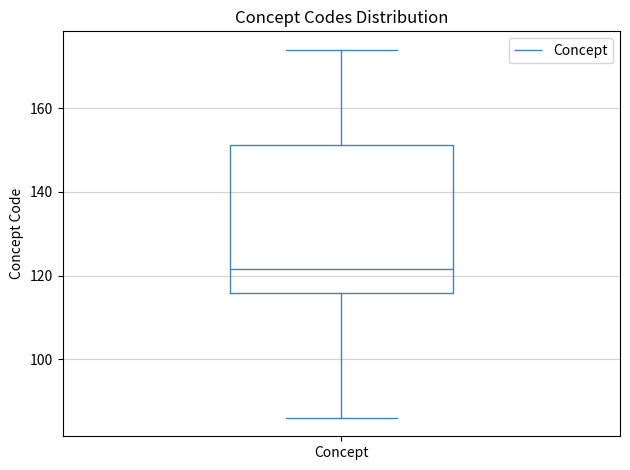

Read this box plot against the y-axis: the position of the median line, the range covered by the box, and the ends of both whiskers. The values are not printed on the chart, so give them approximately, as read against the axis.

median 122, box 116 to 152, whiskers 86 to 174